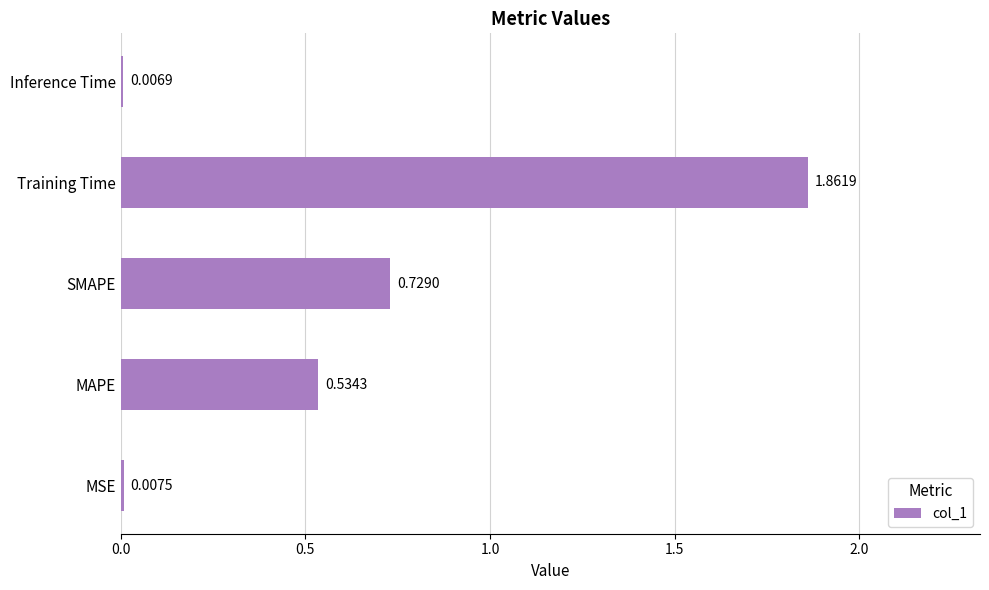

What is the change in value from MSE to MAPE?

+0.5